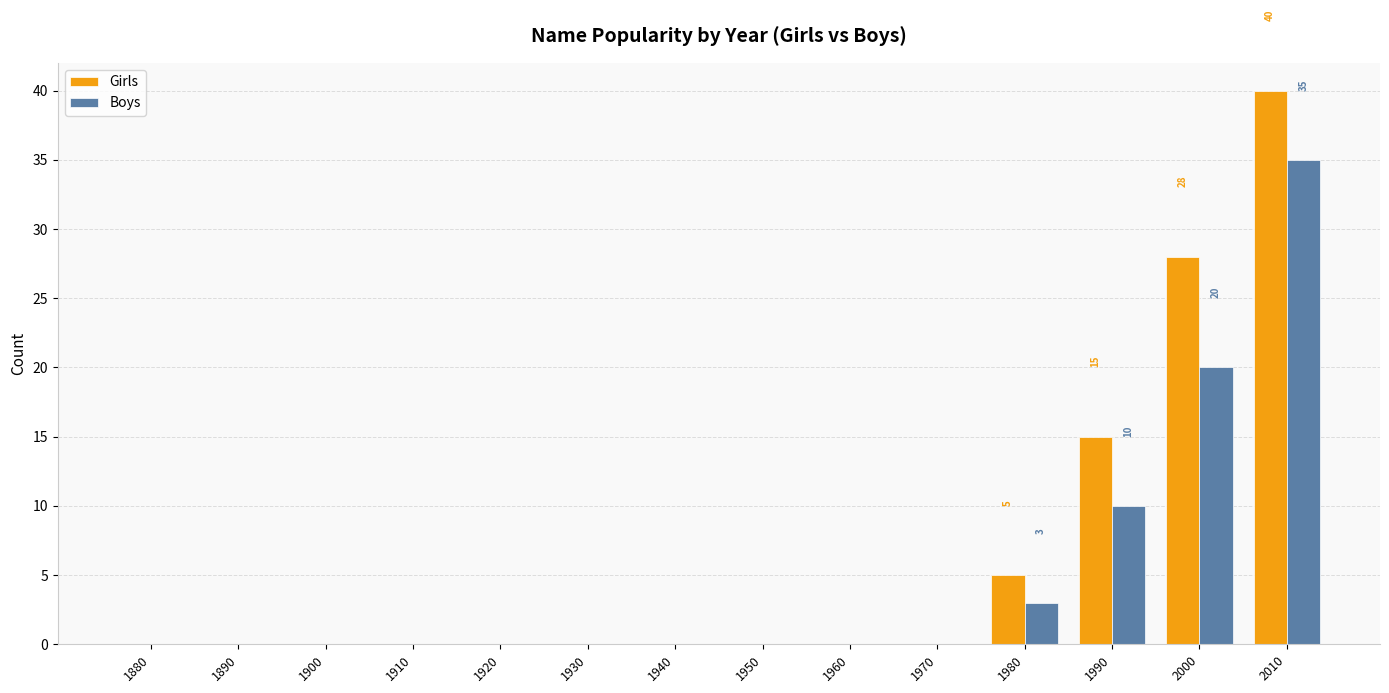

The value of Girls at 1930 is 0. True or false?

True